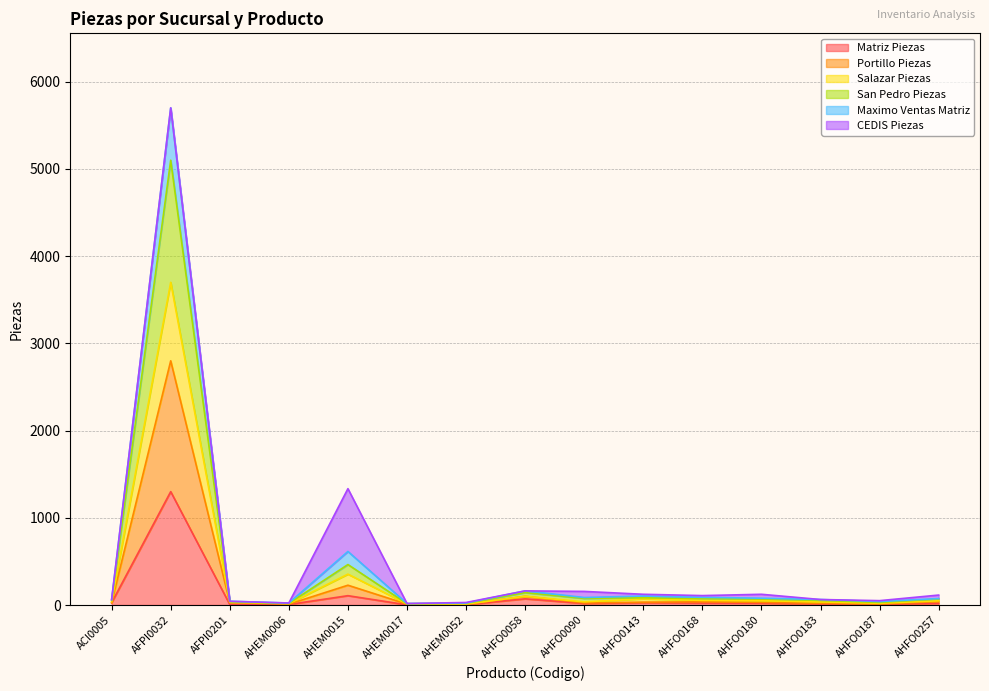

What is the maximum value for Matriz Piezas?

1300